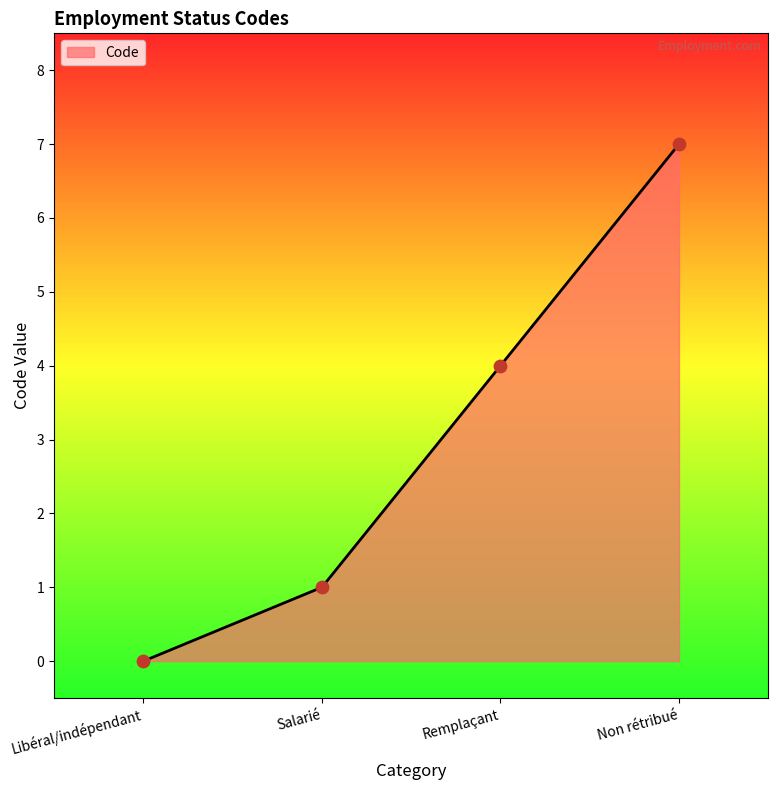

Between Salarié and Non rétribué, which is larger?

Non rétribué